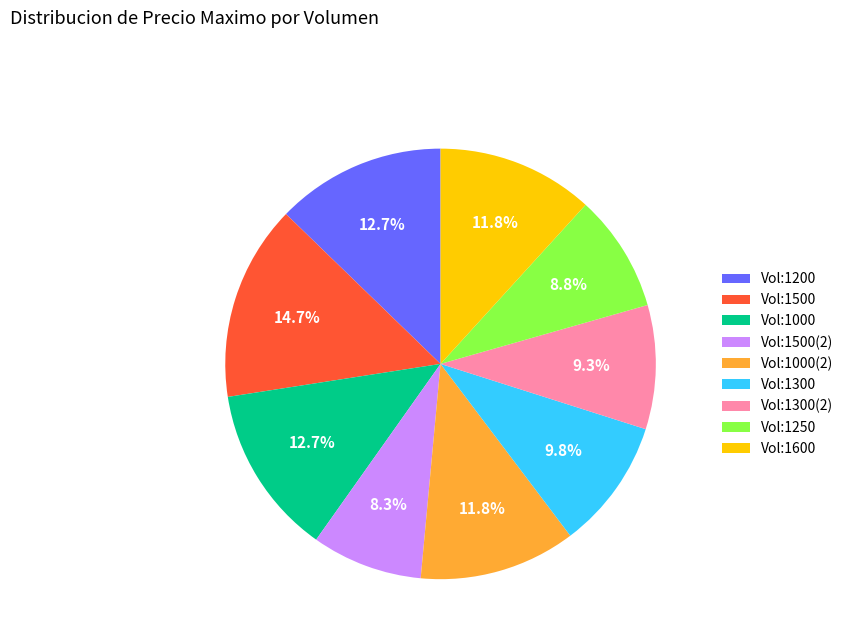

Approximately how many times larger is the value at Vol:1000 compared to Vol:1500(2)?

1.5